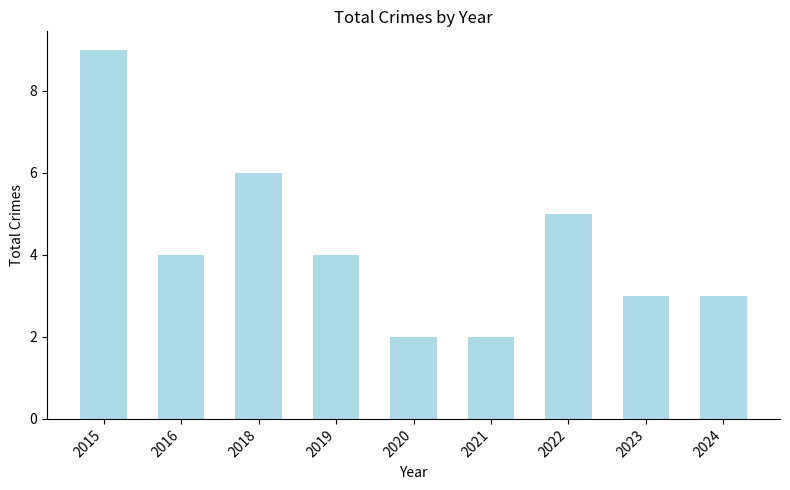

What is the difference between the values at 2021 and 2016?

2